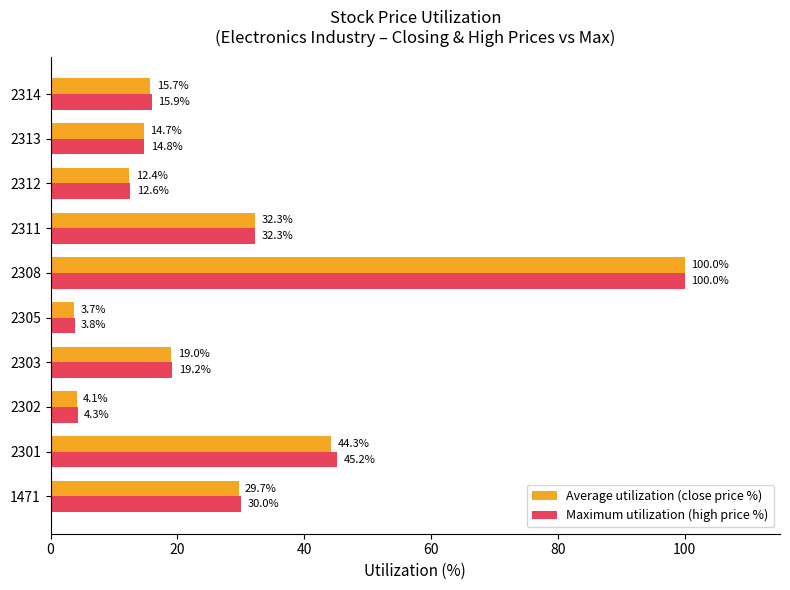

List the labels in order of Average utilization (close price %) value, largest first.

2308, 2301, 2311, 1471, 2303, 2314, 2313, 2312, 2302, 2305